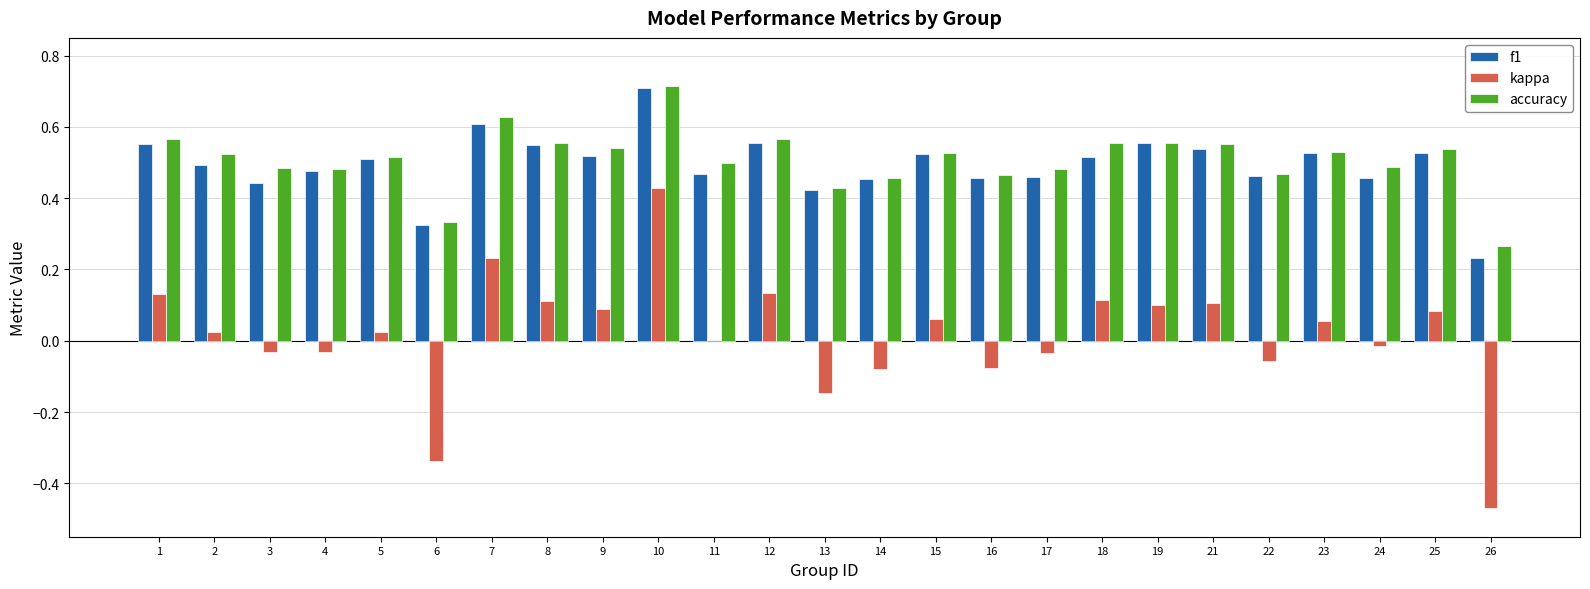

Which category has the highest value across all series?

10